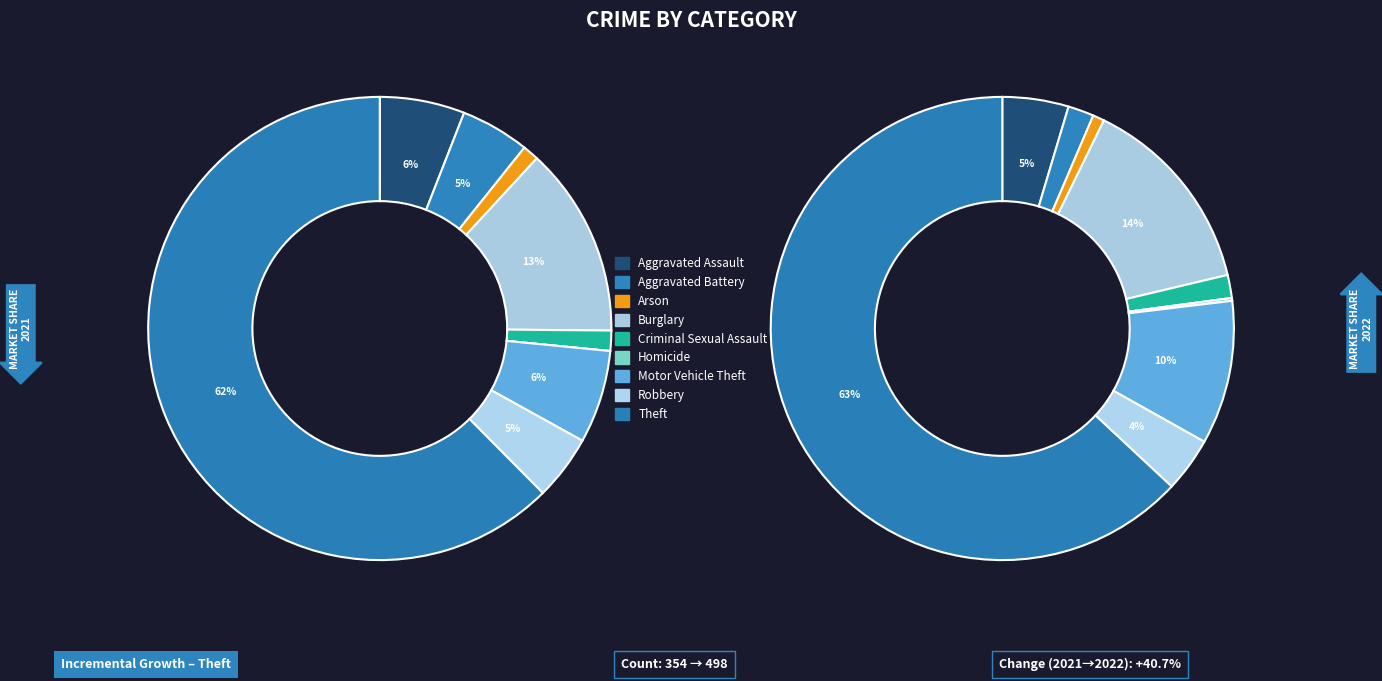

What is the majority slice?

Theft